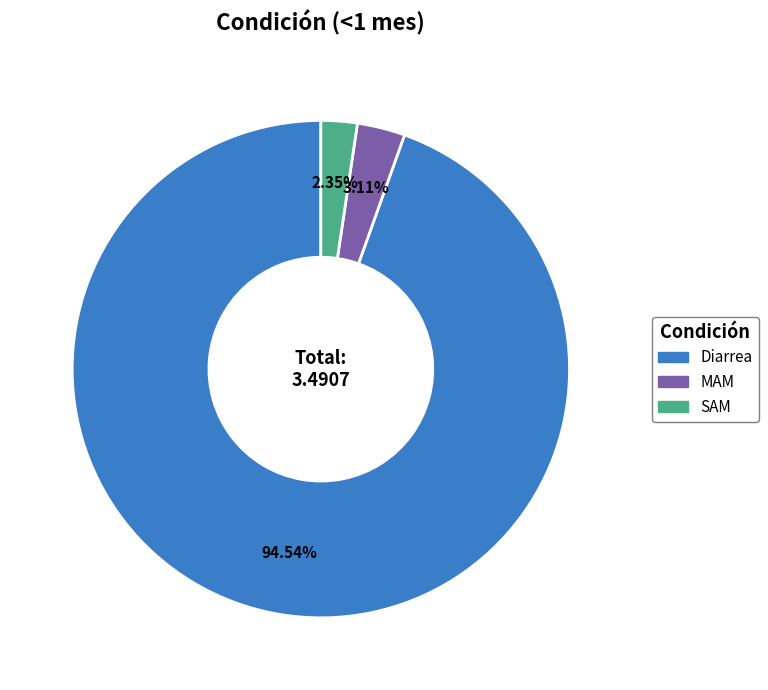

Which category has the biggest portion of the pie?

Diarrea